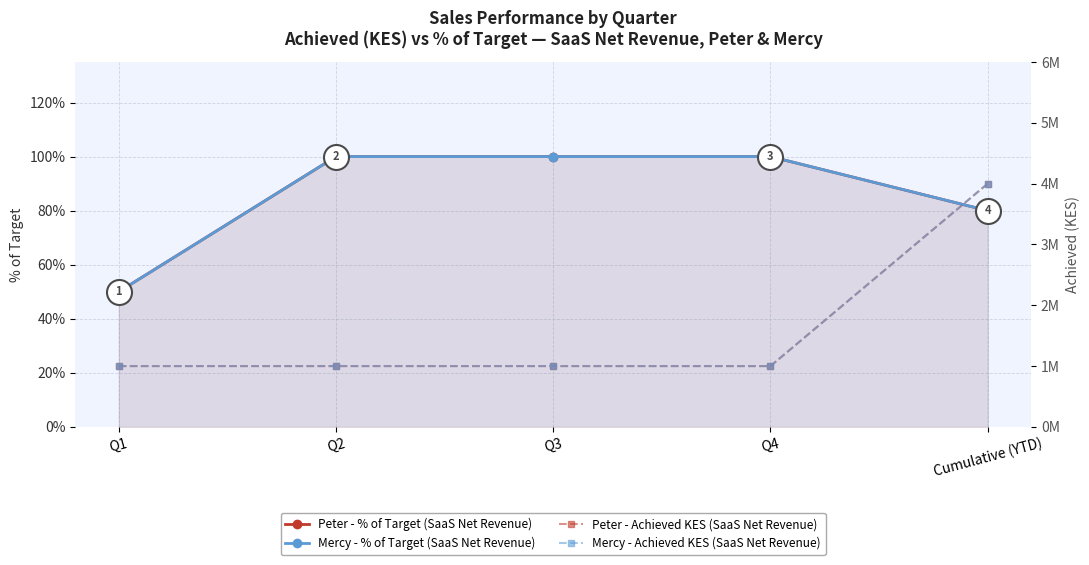

What is the difference between the maximum and second lowest values in the Peter - Achieved KES (SaaS Net Revenue) series?

3000000.0